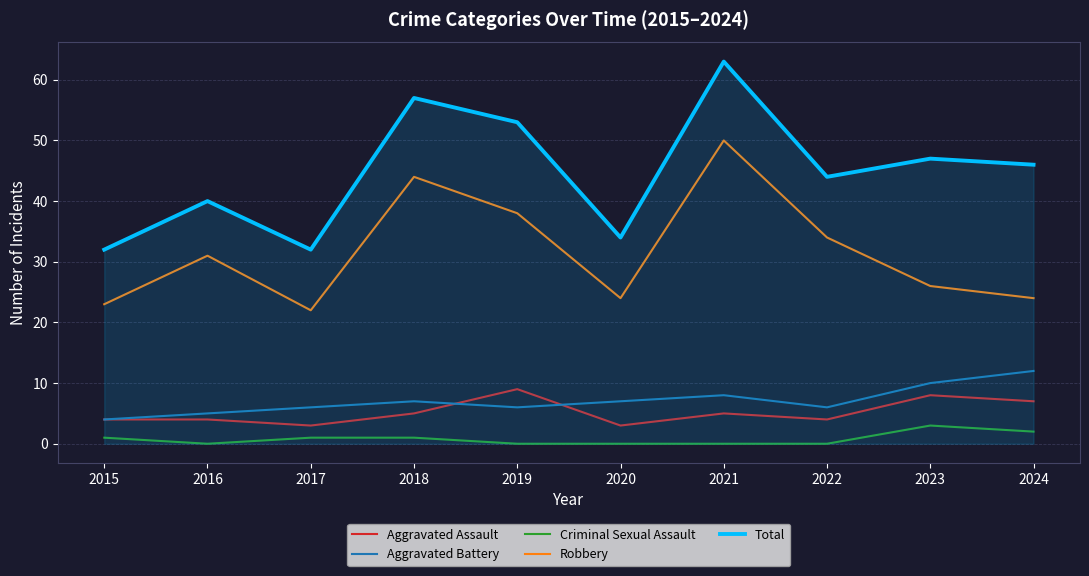

The value of Robbery at 2021 is 19. True or false?

False